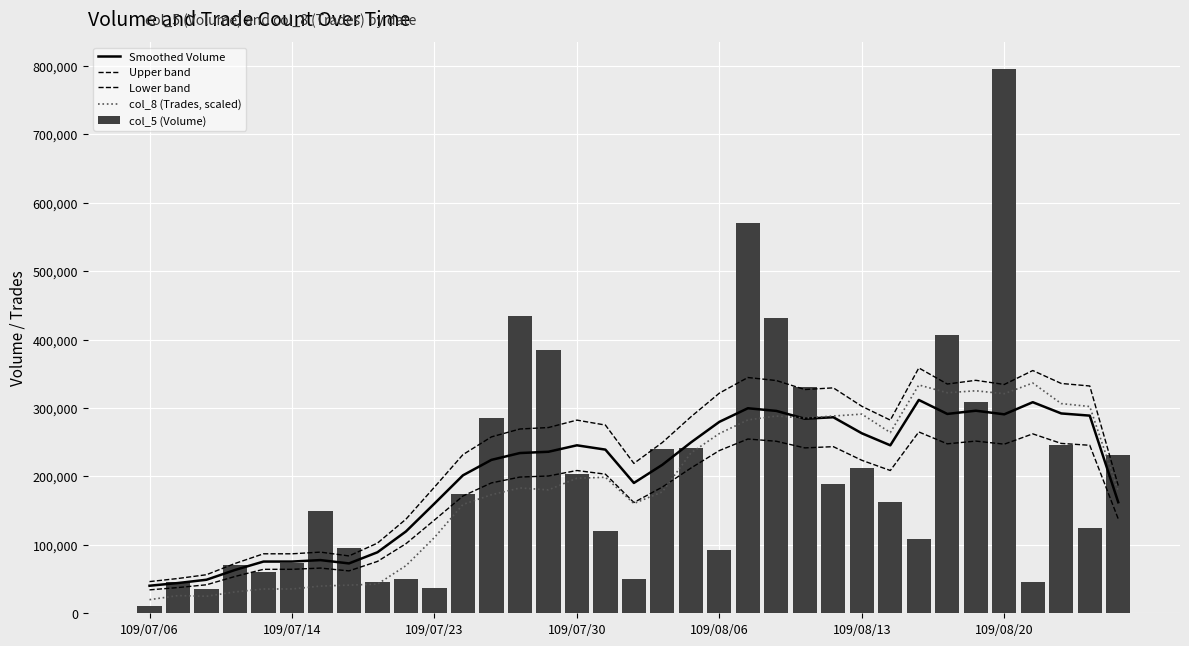

Does the chart contain any negative values?

No